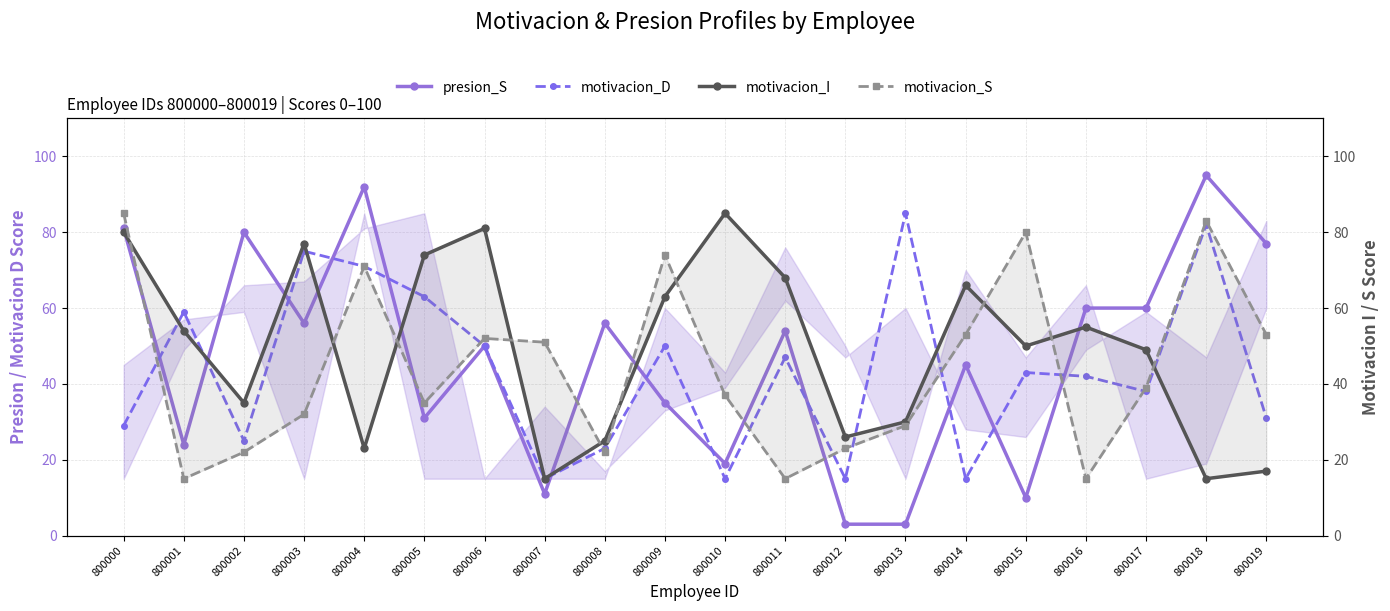

True or false: motivacion_I has more than 0 points higher than both neighbors.

True